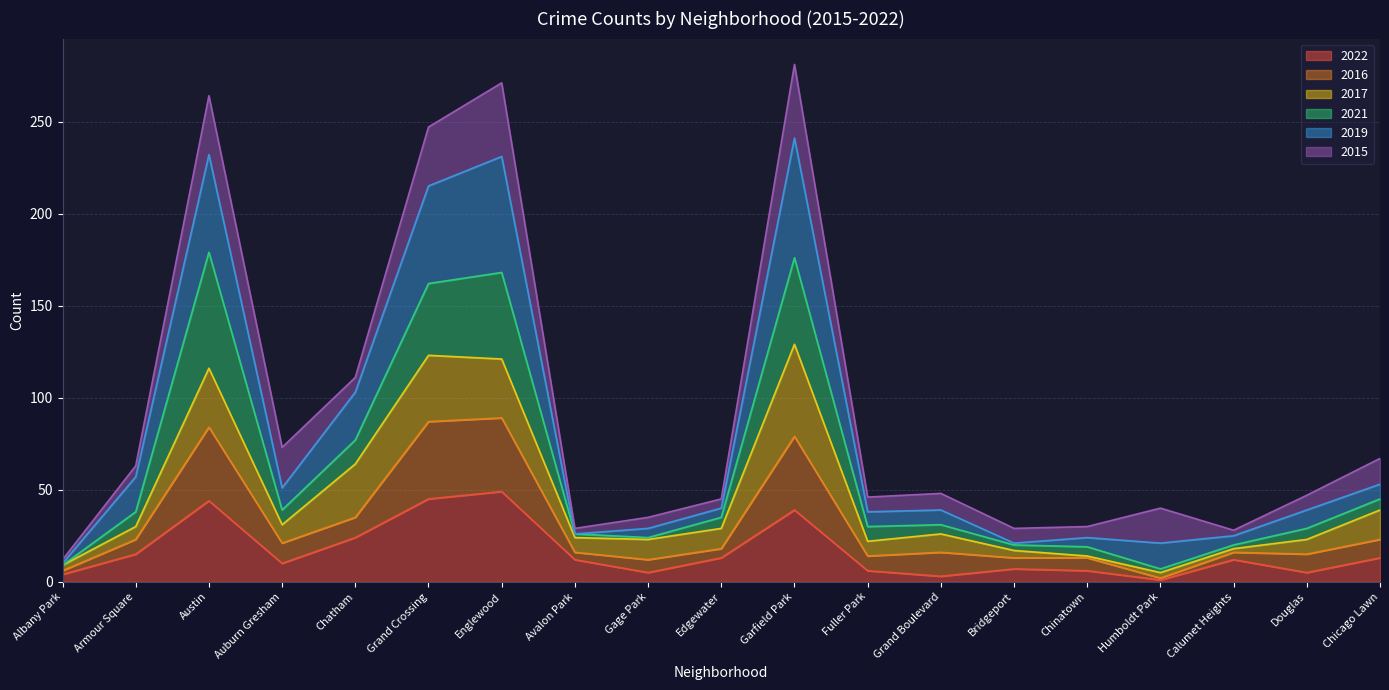

The 2022 series shows 59 at Austin. True or false?

False